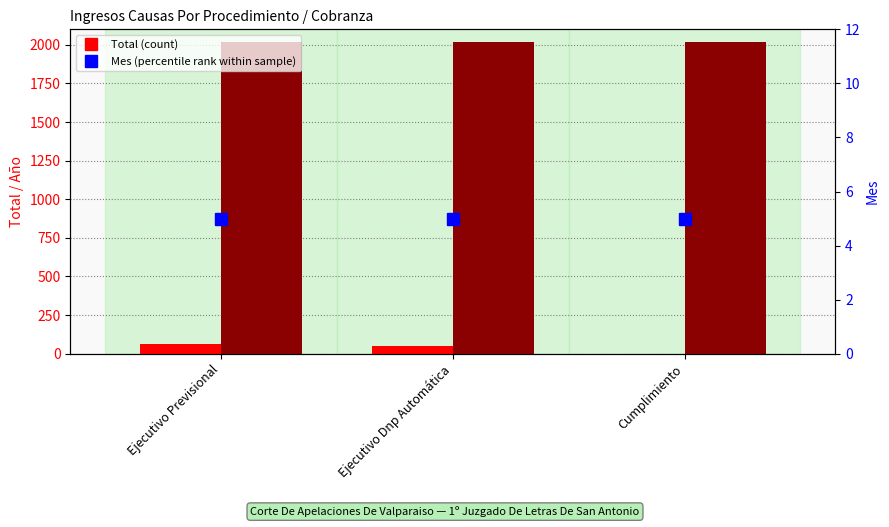

Which series changed the most between Ejecutivo Previsional and Cumplimiento?

Total (count)